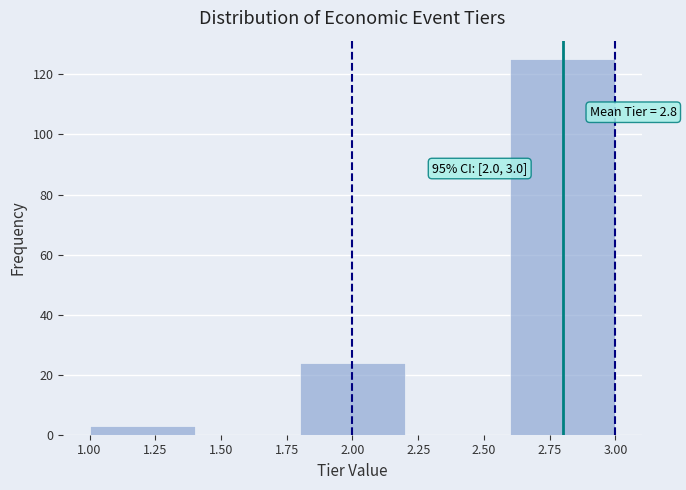

Which range on the x-axis has the tallest bar?

2.6 to 3.0